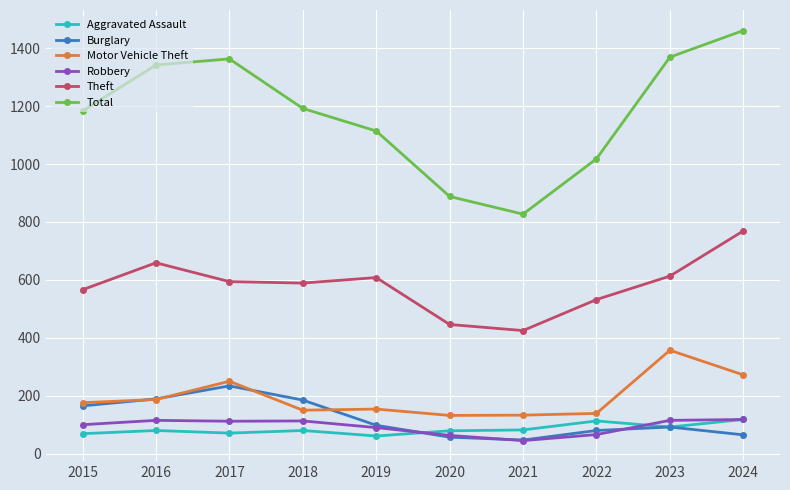

True or false: Burglary has a value of 65 at 2024.

True